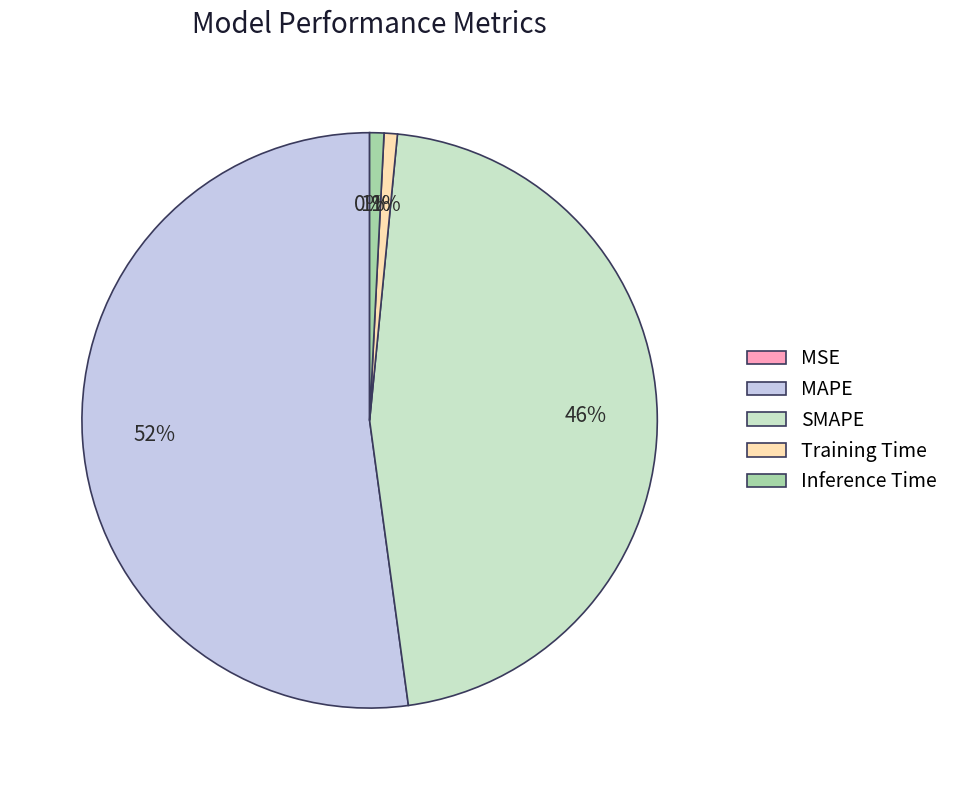

What is the majority slice?

MAPE